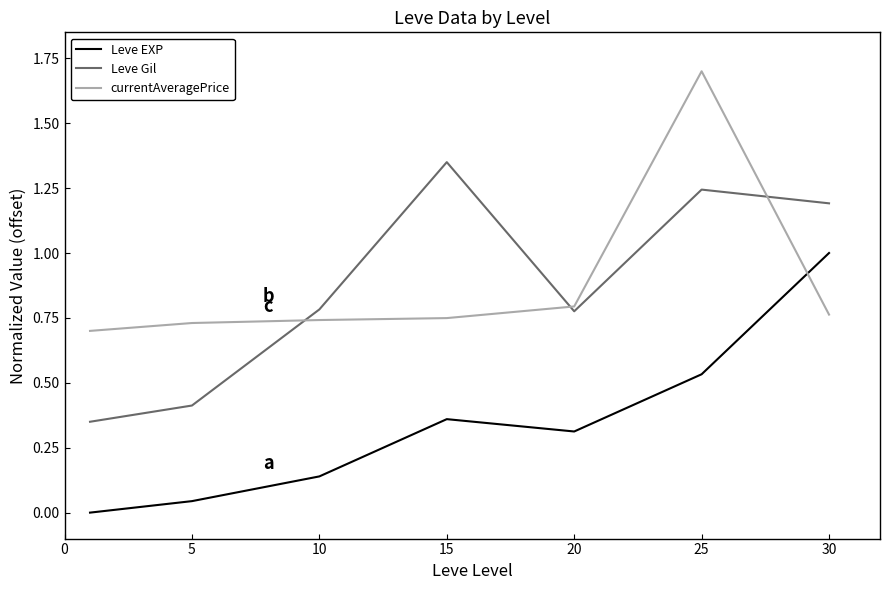

Rank the series by their maximum value, from highest to lowest.

currentAveragePrice, Leve Gil, Leve EXP